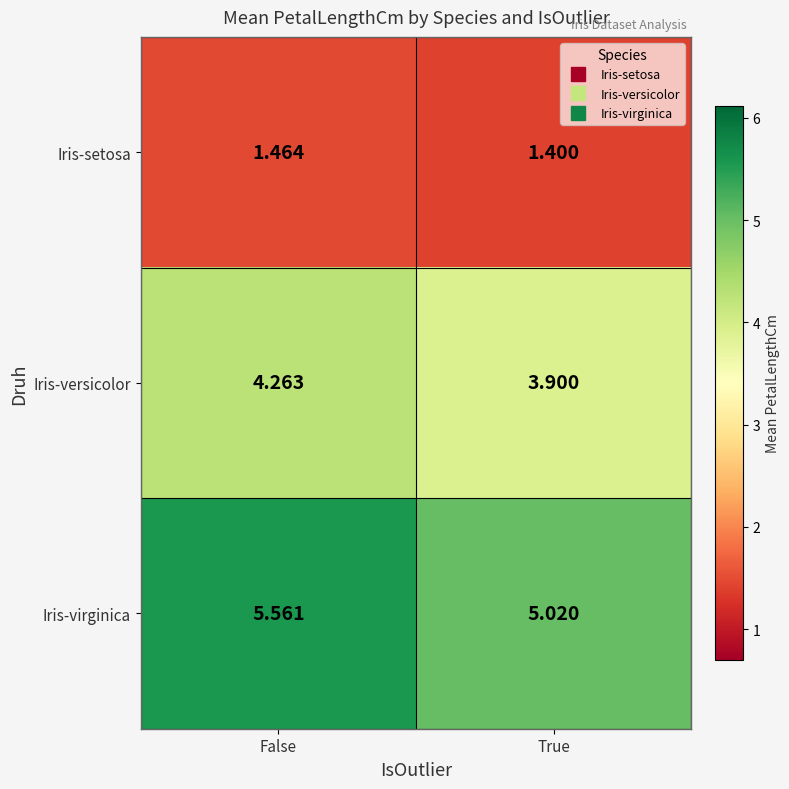

Which series has the largest range (max minus min)?

Iris-virginica